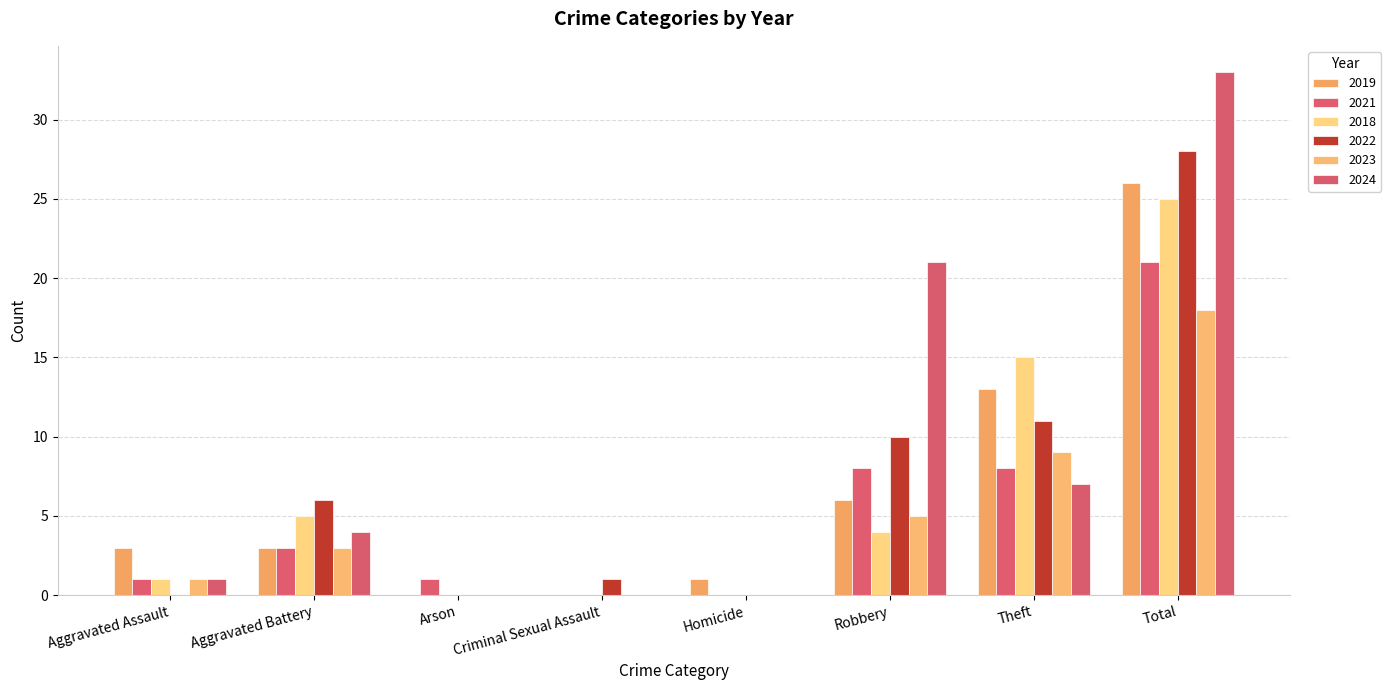

What is the sum of all 2024 values?

66